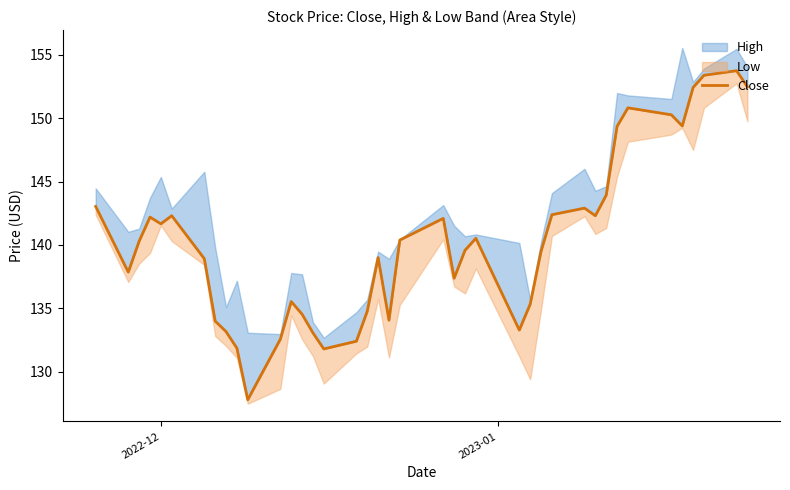

How many interior local peaks (higher than both neighbors) does the data have?

9